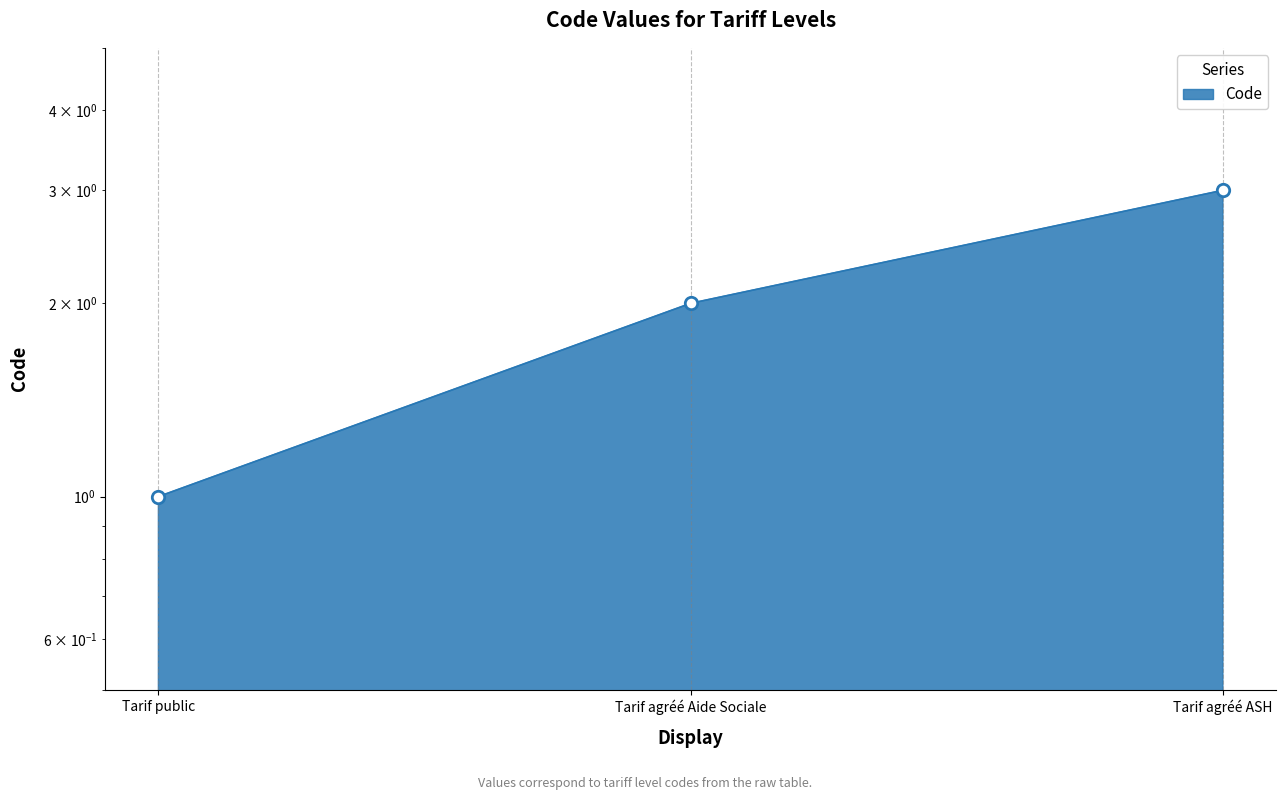

Which has a higher value, Tarif agréé ASH or Tarif public?

Tarif agréé ASH